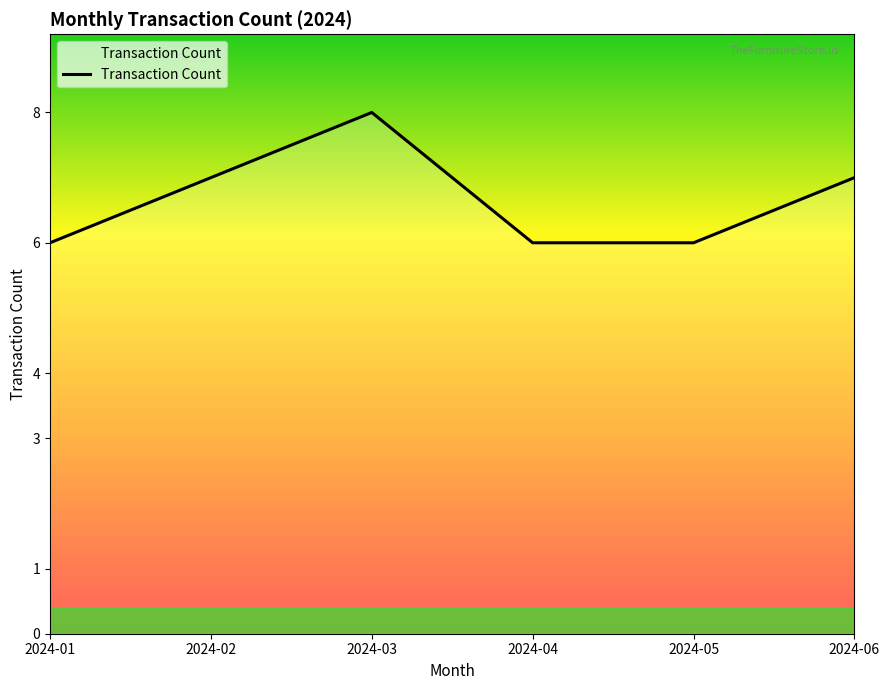

At which category does the data reach its first local peak?

2024-03